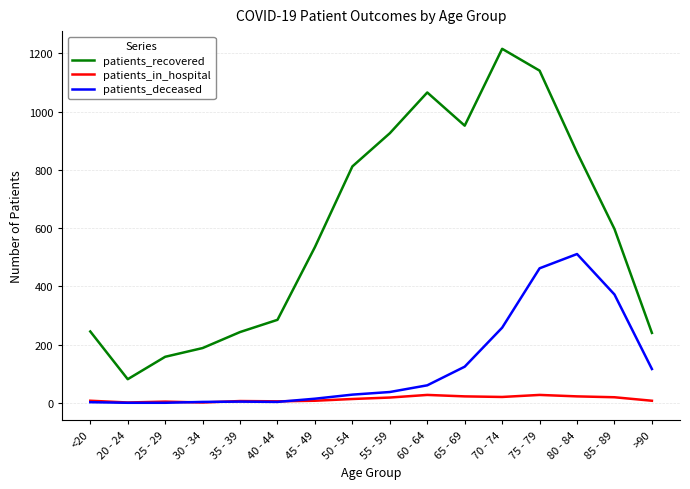

The value of patients_recovered at 20 - 24 is 81. True or false?

True